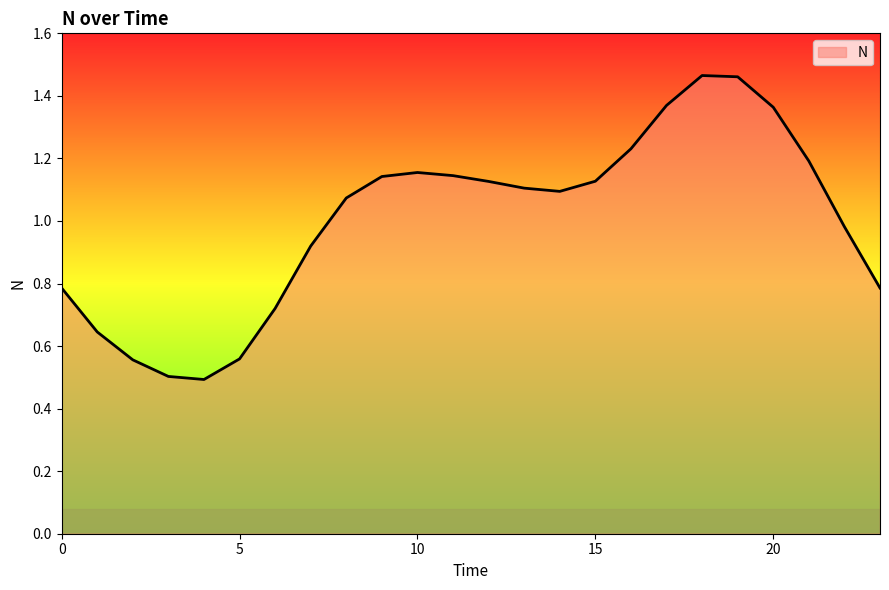

What is the minimum value shown in the chart?

0.5